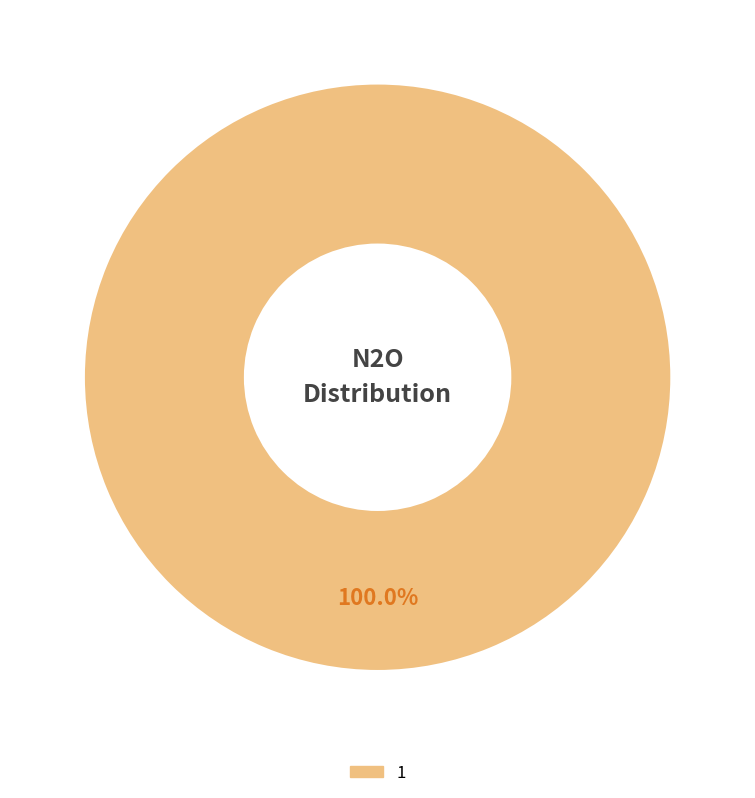

Is there any slice that represents more than half of the pie?

Yes